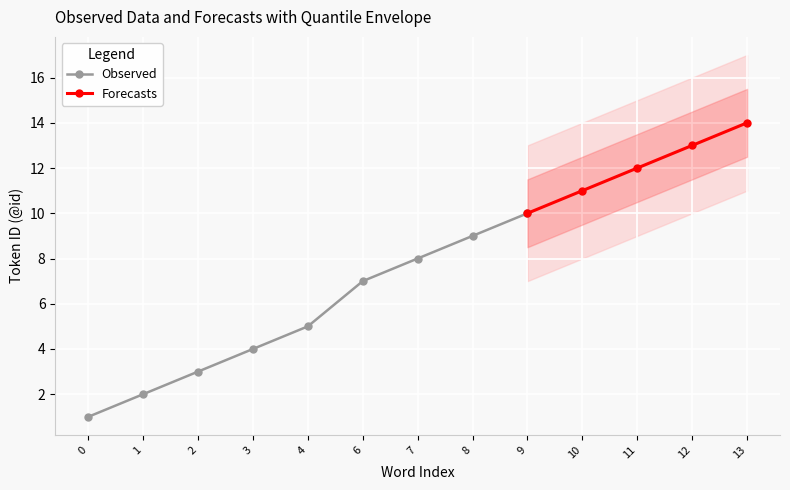

Rank the series by their maximum value, from lowest to highest.

Observed, Forecasts